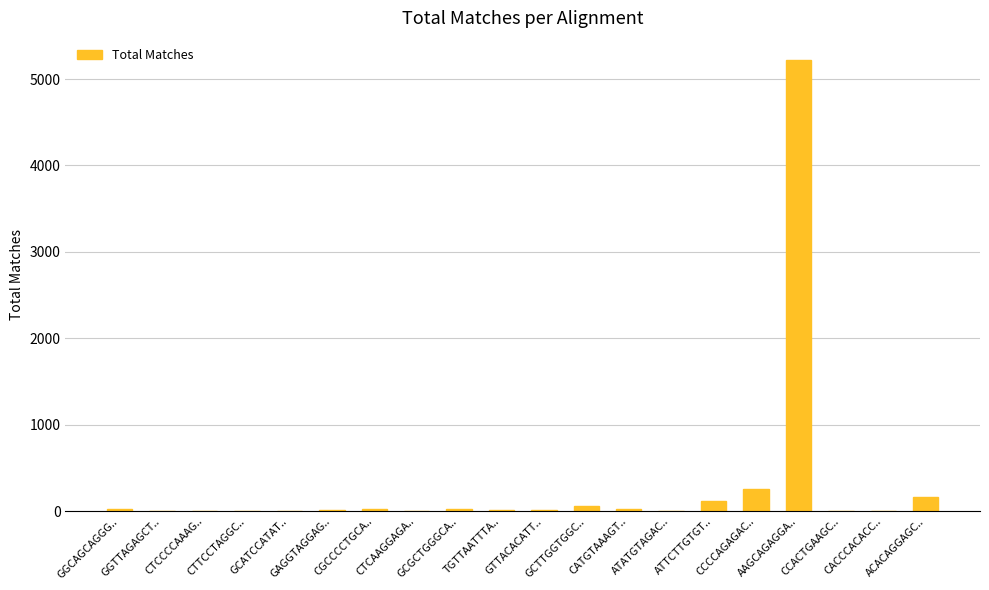

How many data points does each series have?

20